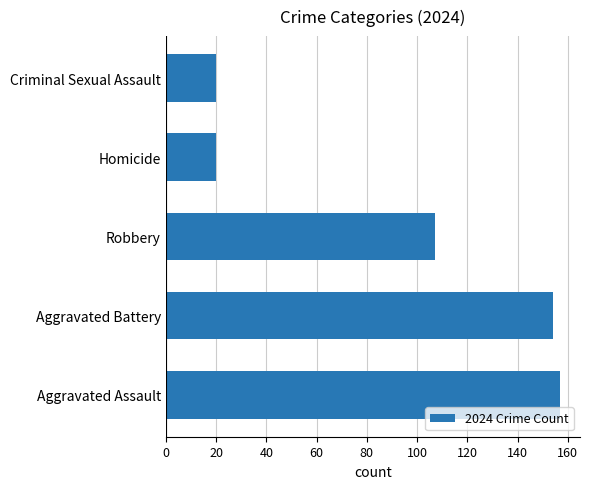

What is the sum of all values?

458